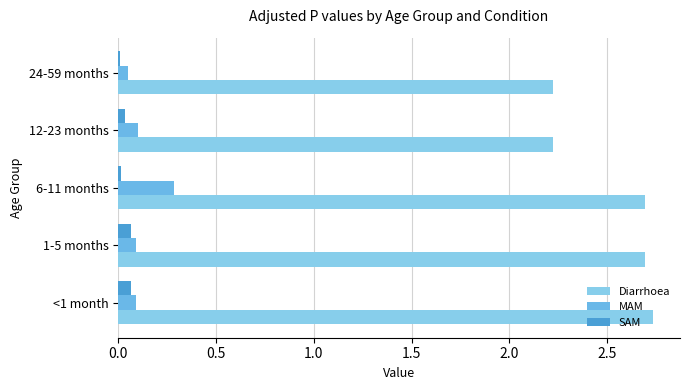

Where is MAM nearest to the value 0?

24-59 months